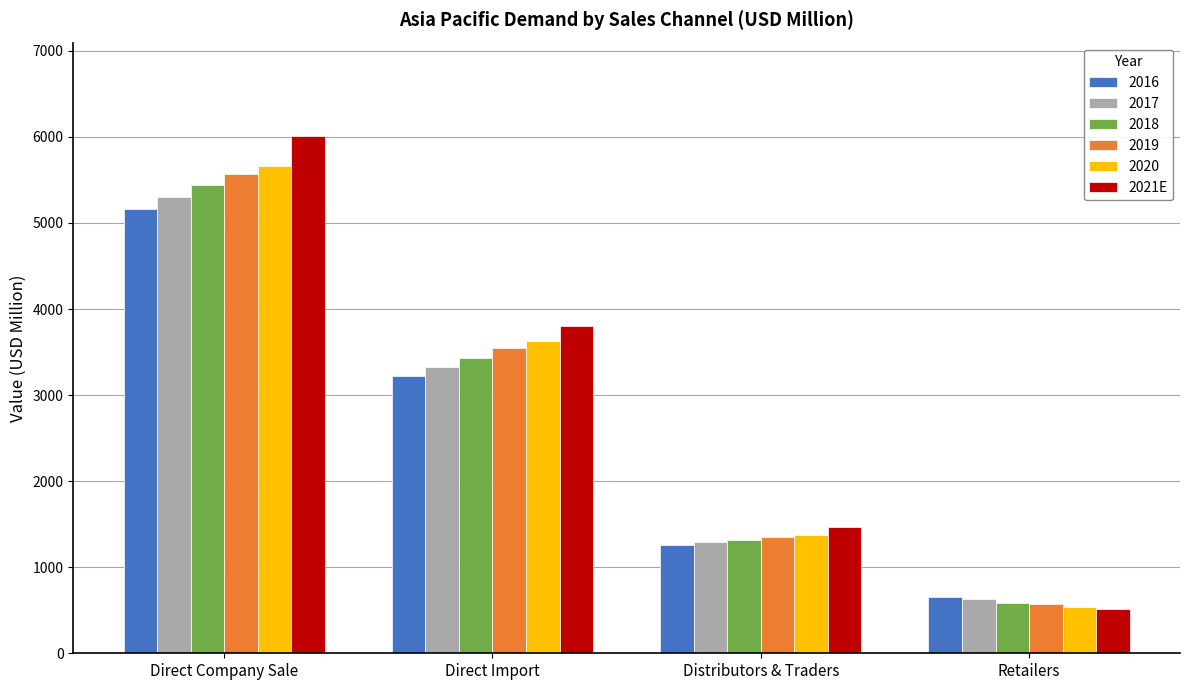

What is the label of the 3rd bar from the right?

Direct Import